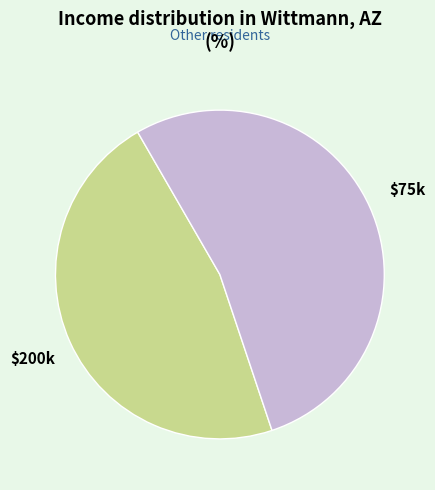

What is the largest slice in the pie chart?

$75k